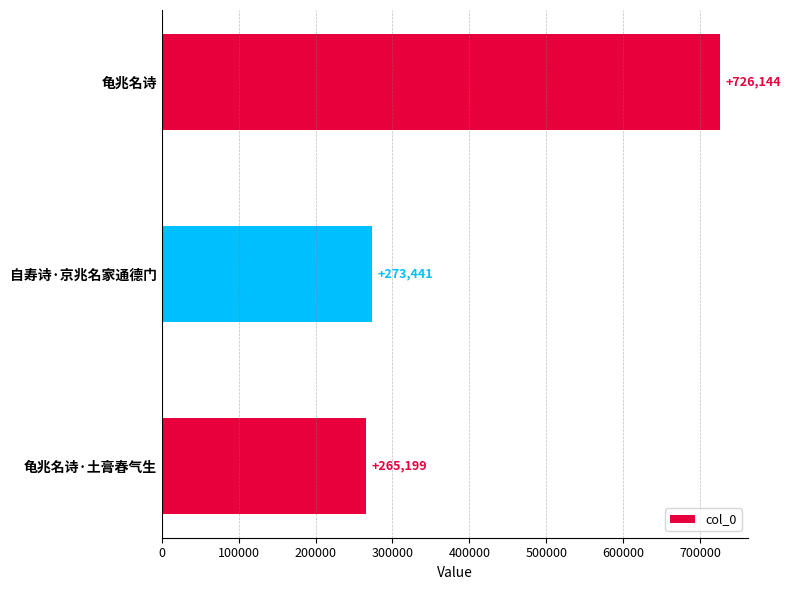

Rank the categories by value from highest to lowest.

龟兆名诗, 自寿诗·京兆名家通德门, 龟兆名诗·土膏春气生